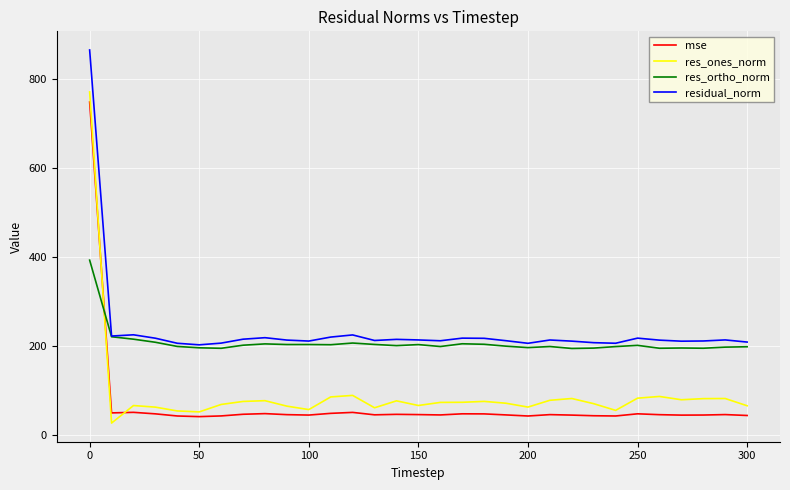

What is the greatest value displayed?

864.8